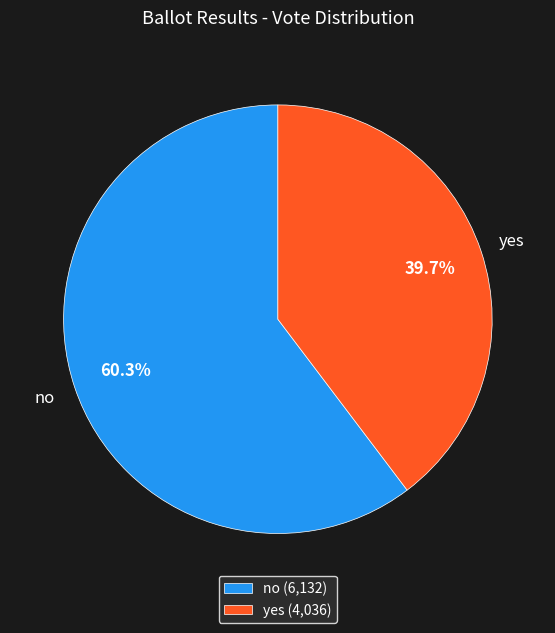

To the nearest percent, what is the combined percentage of yes and no?

100%